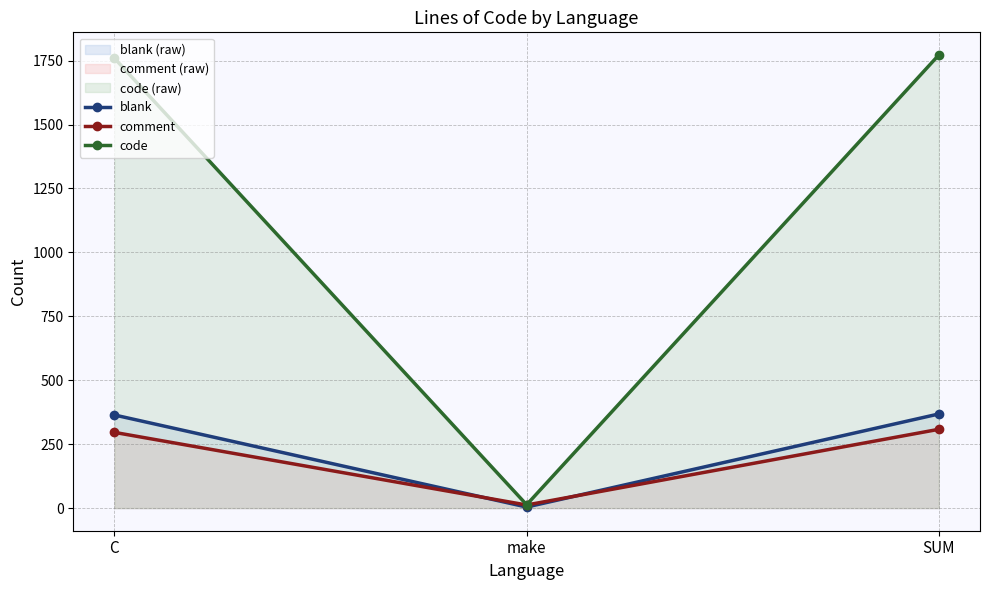

Which series has the largest total across all categories?

code